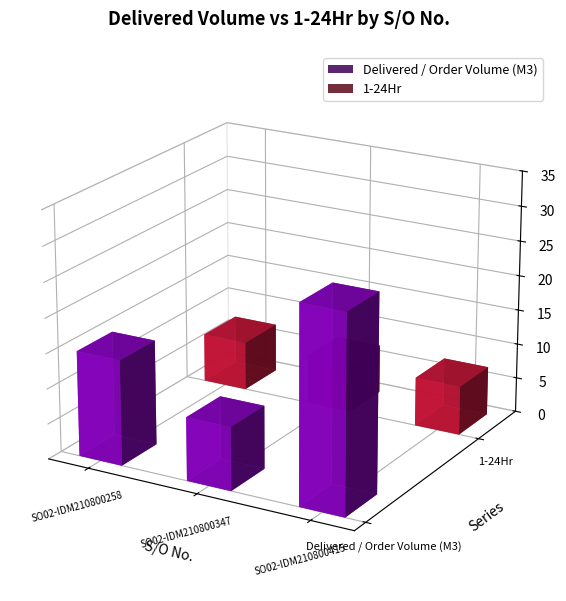

What is the greatest value displayed?

28